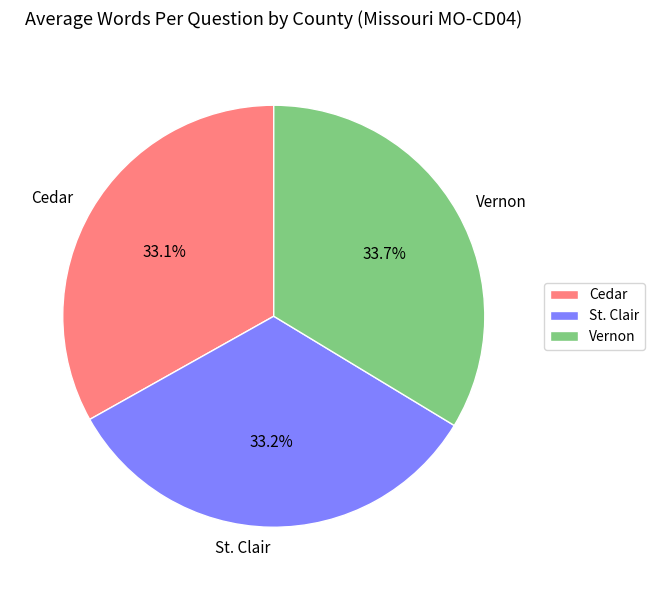

Approximately how many times larger is the value at Vernon compared to St. Clair?

1.0